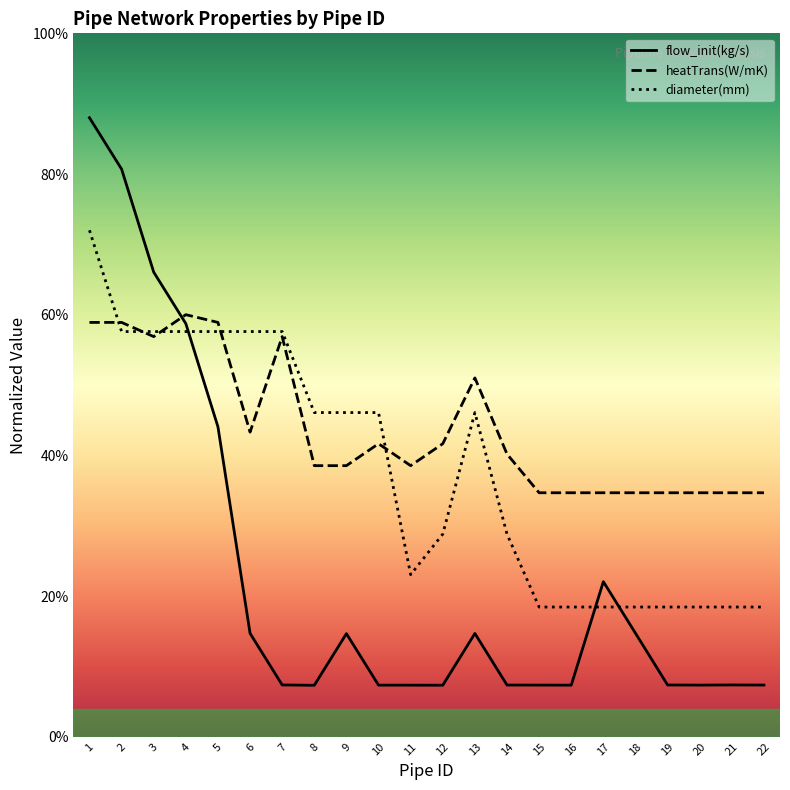

Which has a higher value, 4 or 5?

4